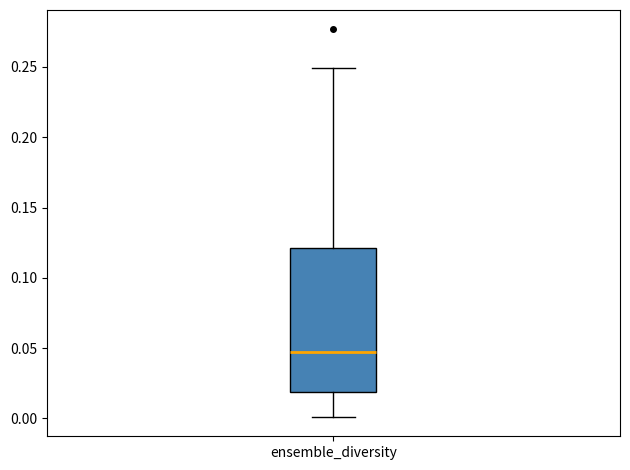

Read this box plot against the y-axis: the position of the median line, the range covered by the box, and the ends of both whiskers. The values are not printed on the chart, so give them approximately, as read against the axis.

median 0.05, box 0.02 to 0.12, whiskers 0.00 to 0.25